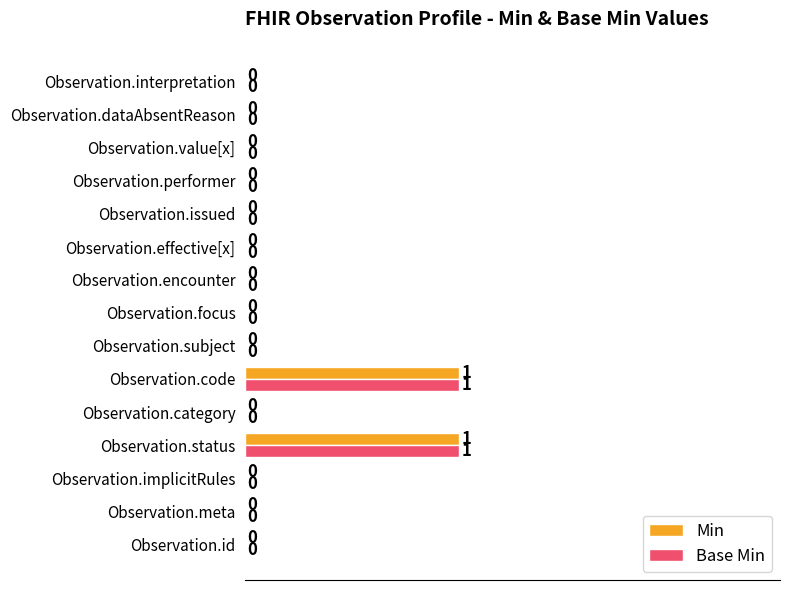

True or false: Min has a value of 1 at Observation.code.

True